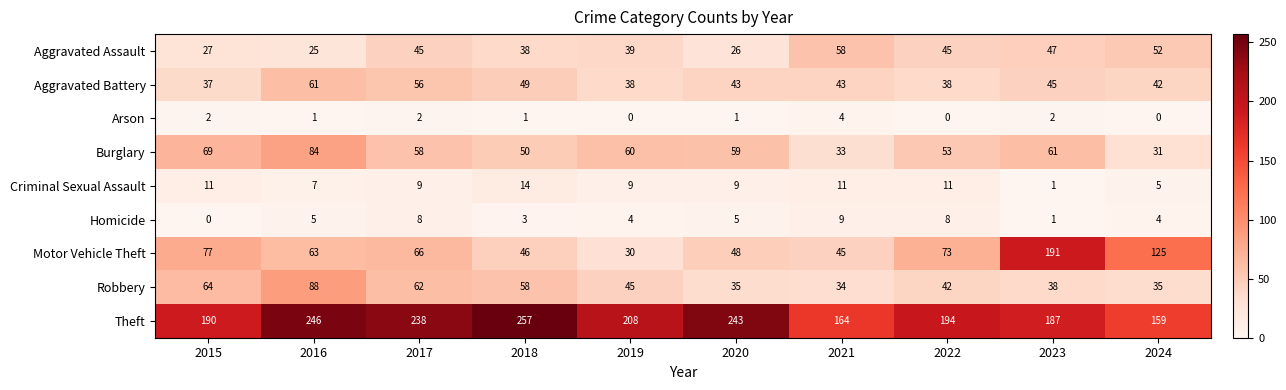

At which category is the sum across all series the highest?

2016